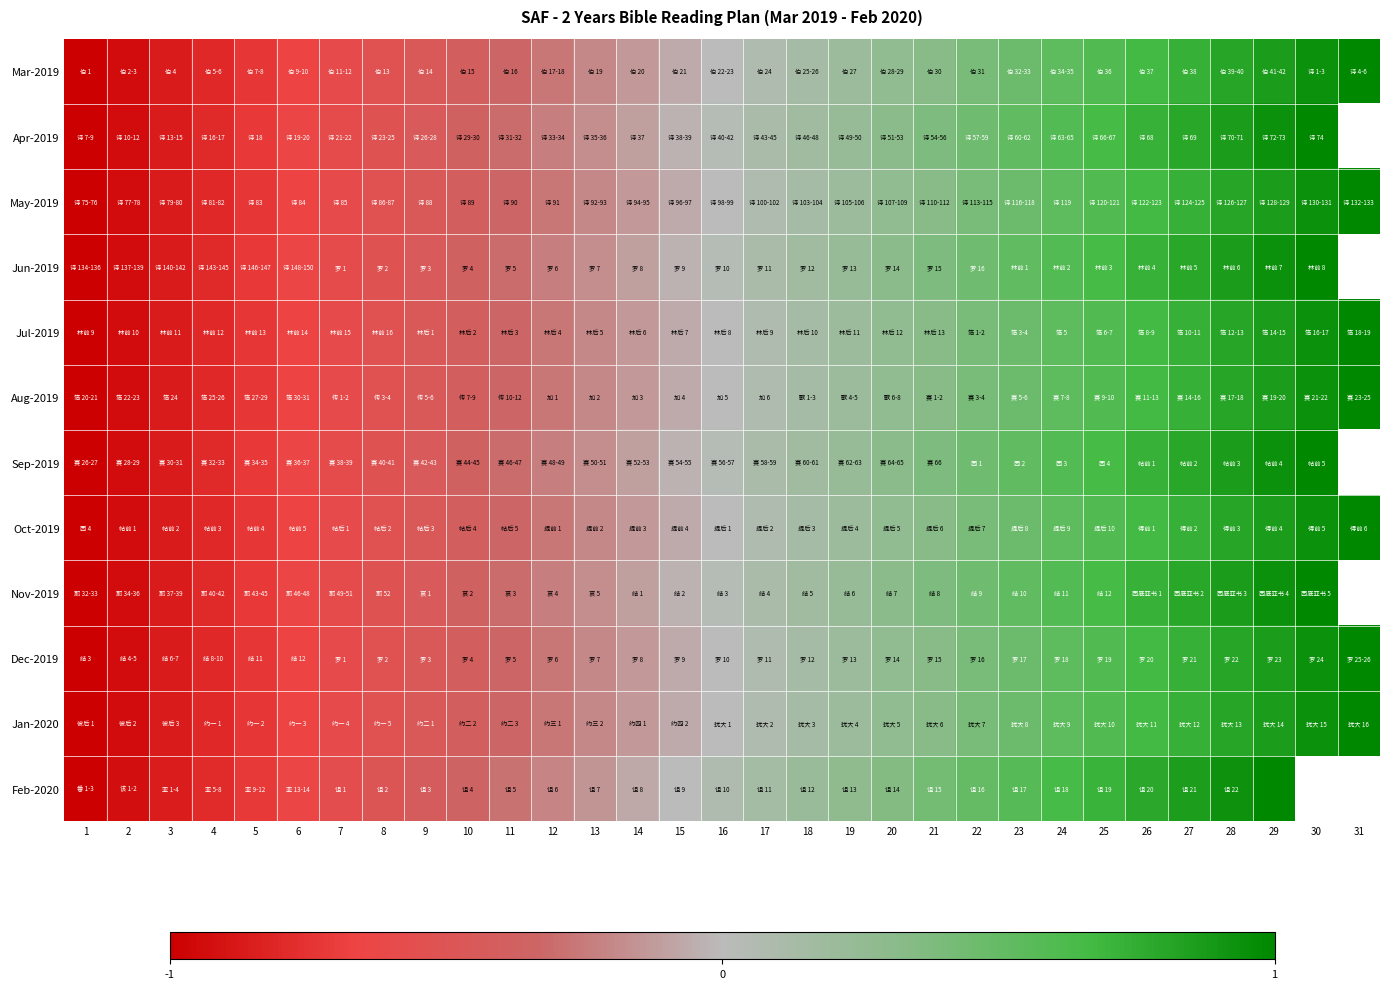

The value of May-2019 at 4 is -1.3. True or false?

False